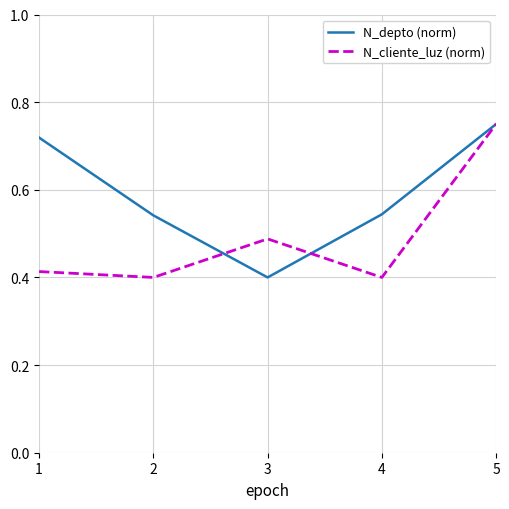

At which label is N_depto (norm) closest to 0?

3